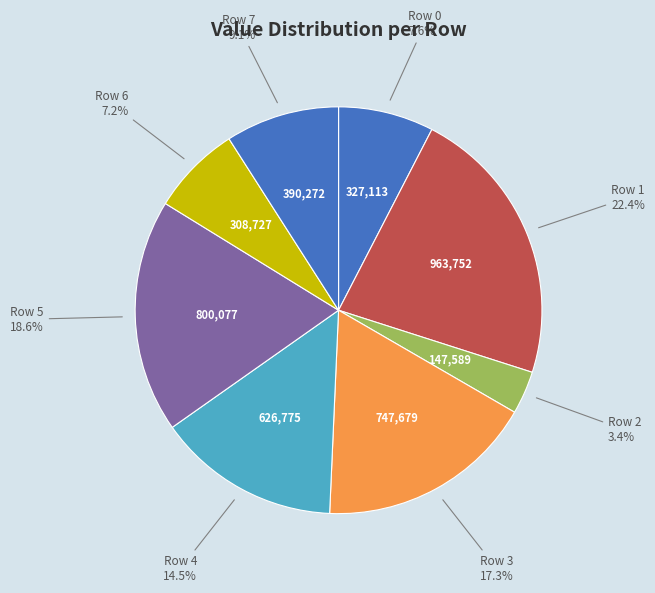

Which slice is the smallest?

Row 2